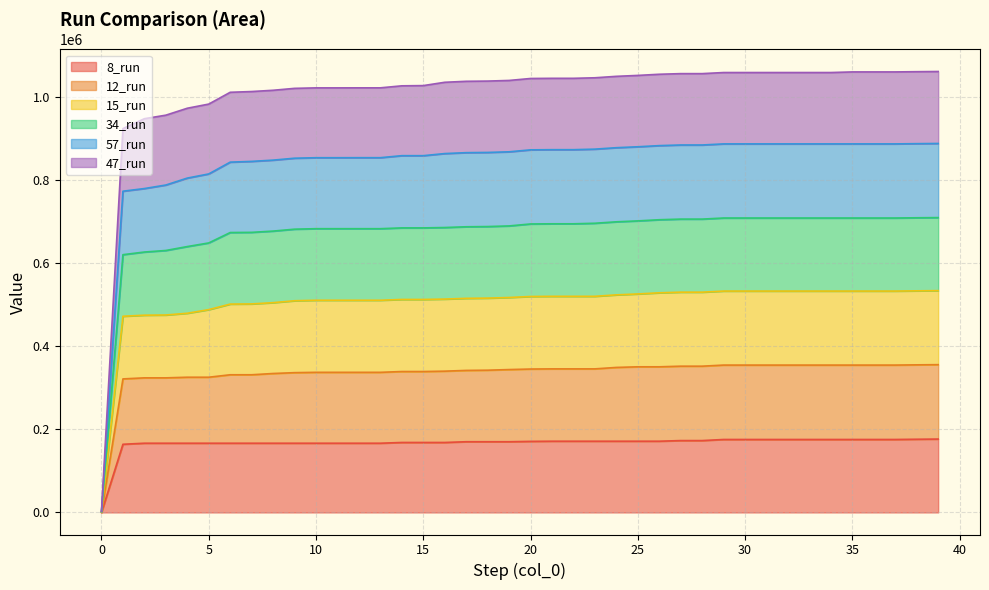

What are all the series names shown in the legend?

8_run, 12_run, 15_run, 34_run, 57_run, 47_run